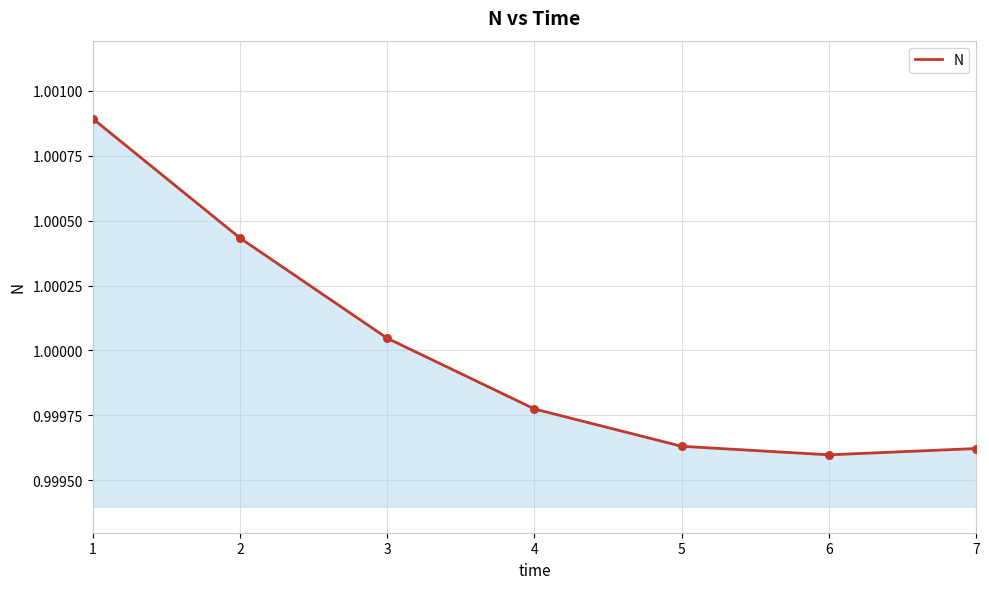

Which has a higher value, 4 or 7?

4